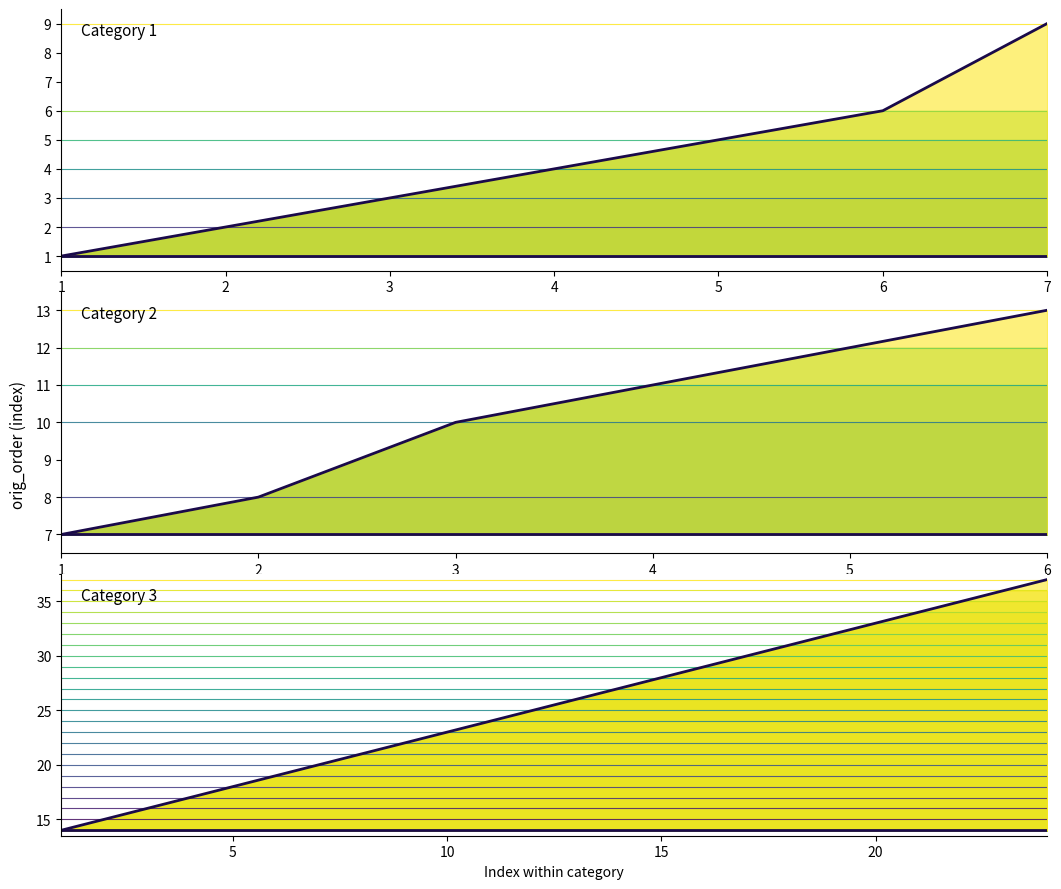

What is the value of the orig_order point at the 4th from the left?

4